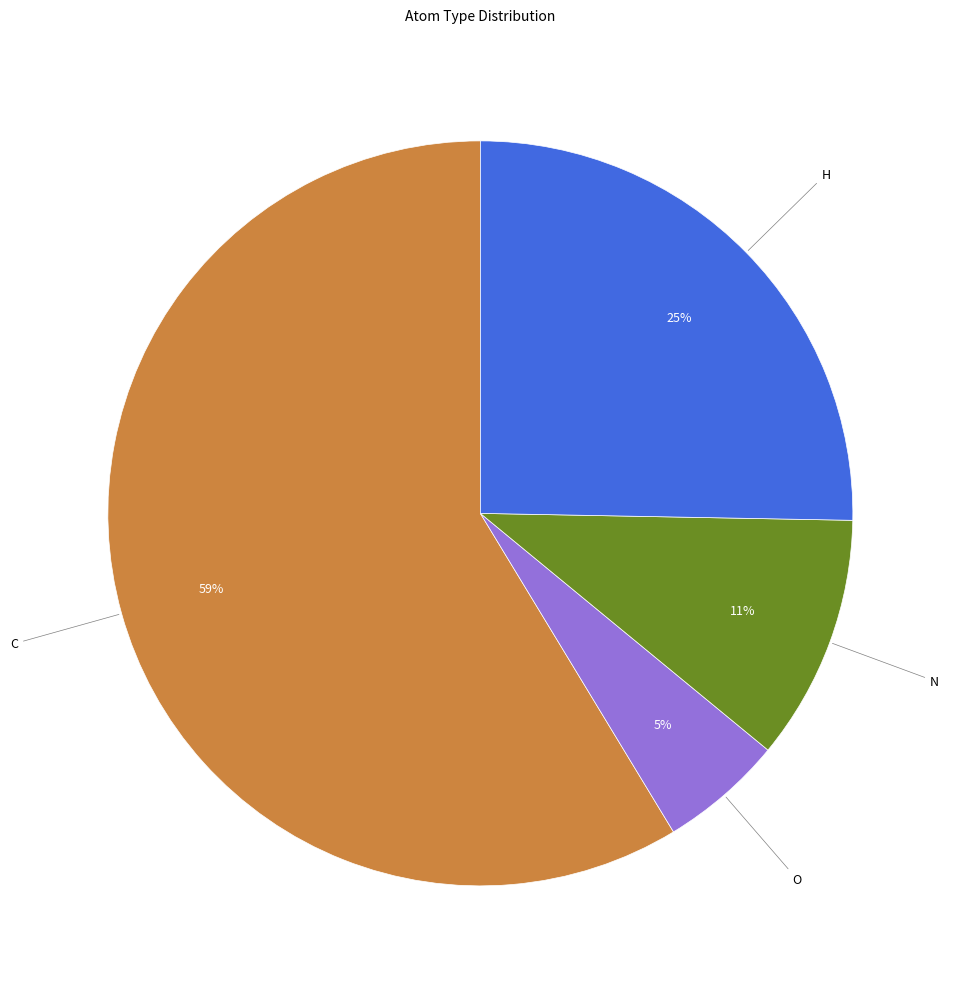

Between C and N, which is larger?

C